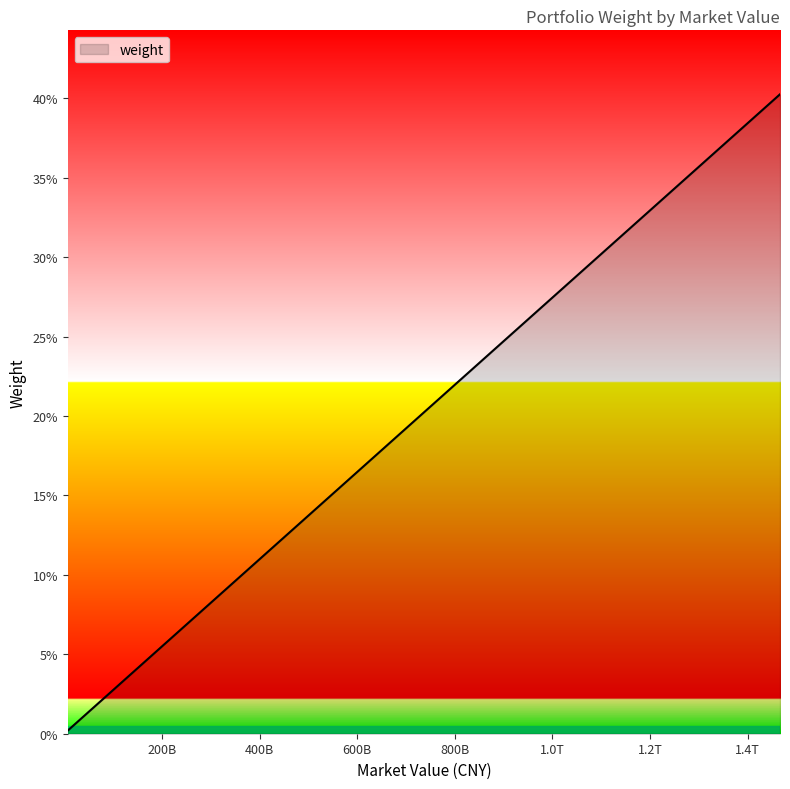

Does the chart display data point markers on the line(s)?

No